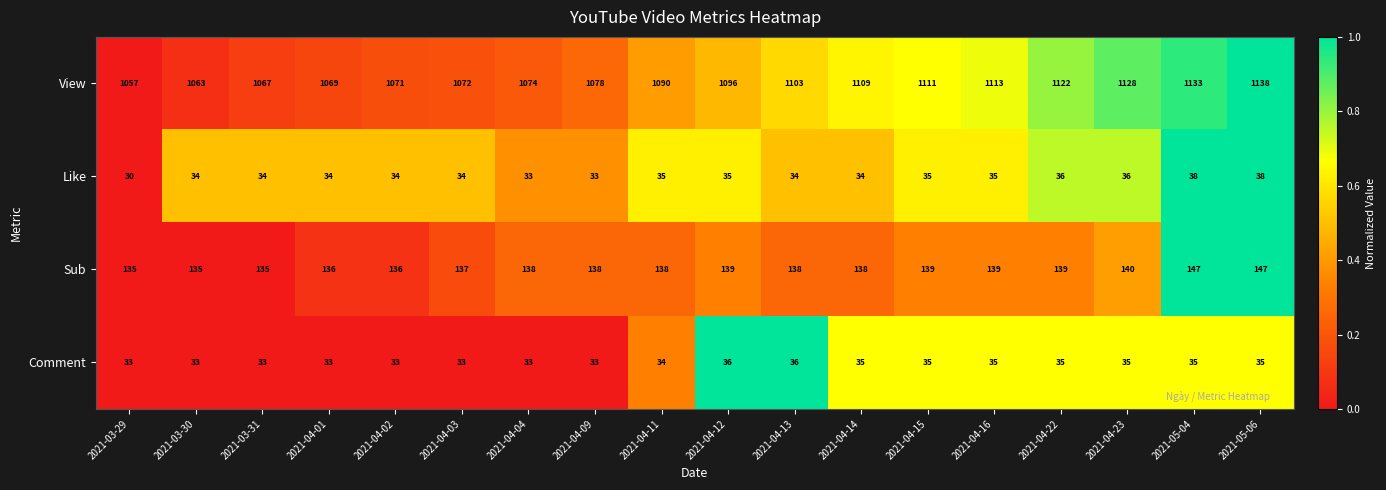

The value of View at 2021-04-16 is 320. True or false?

False